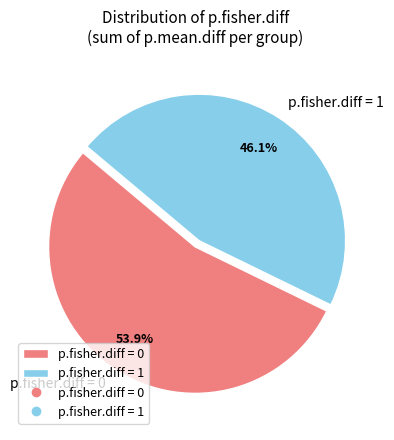

How many slices are in this pie chart?

2